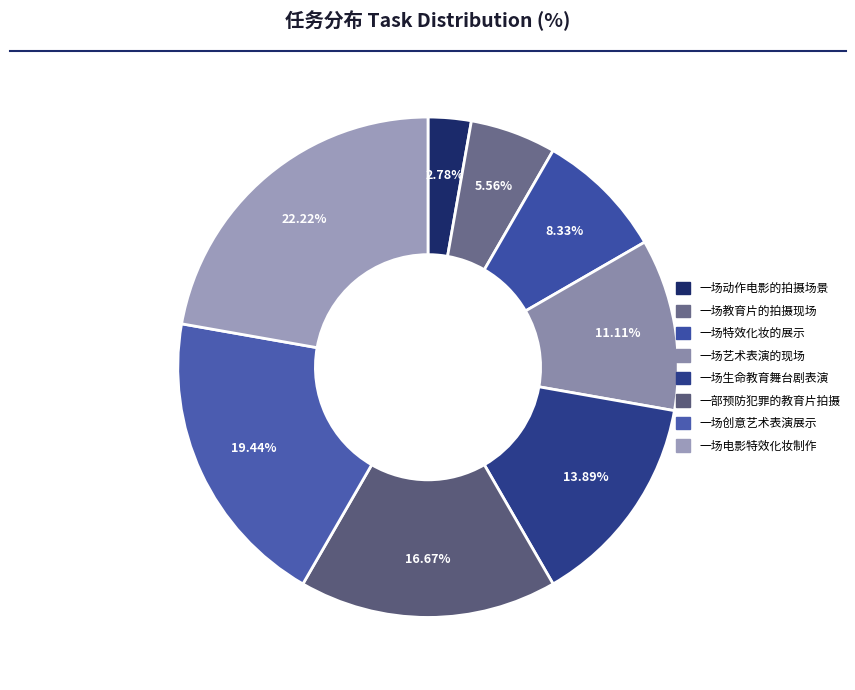

Which category has the smallest portion of the pie?

一场动作电影的拍摄场景